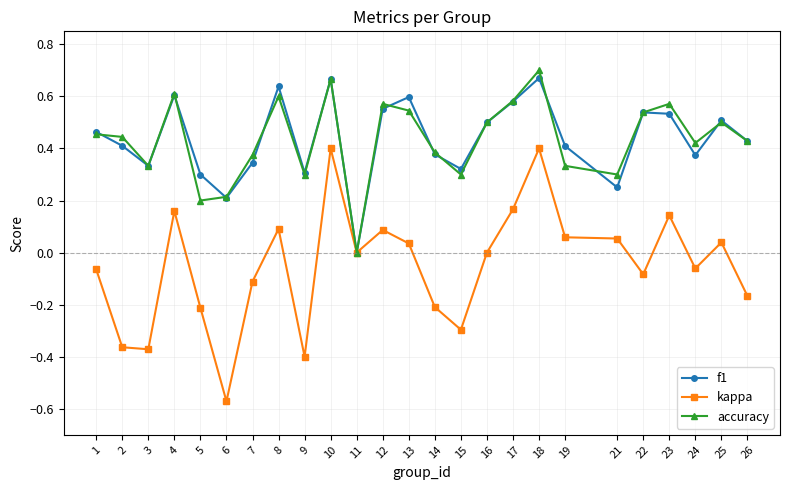

Where is the first local maximum for f1?

4